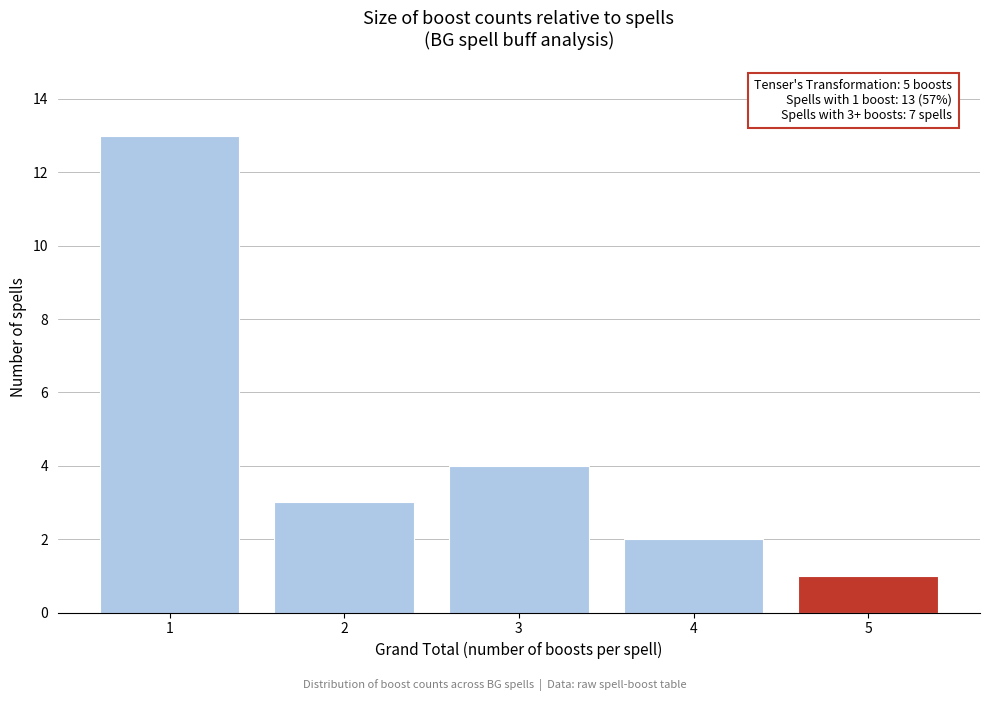

Reading left to right, what are all the values shown in this chart?

1=13	2=3	3=4	4=2	5=1